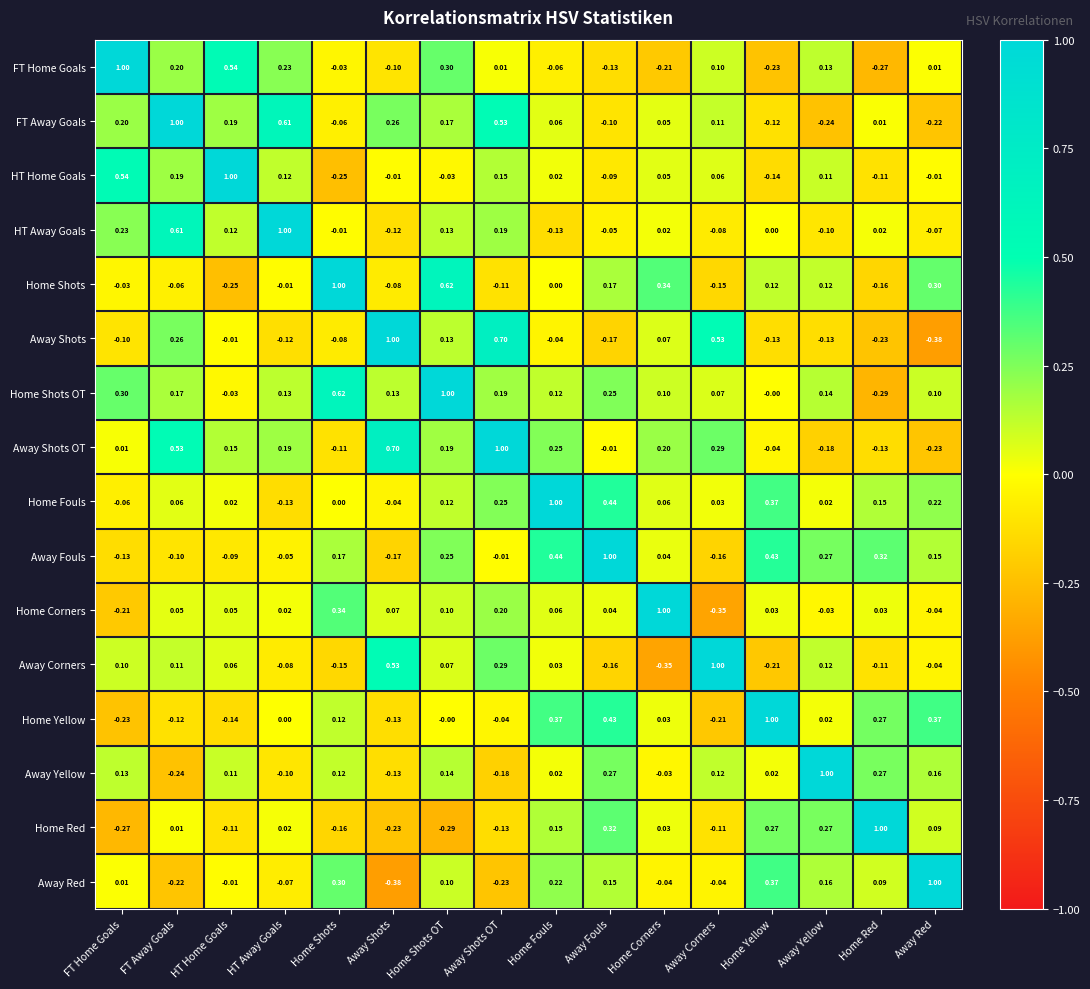

What is the total value across all series at Home Red?

0.9